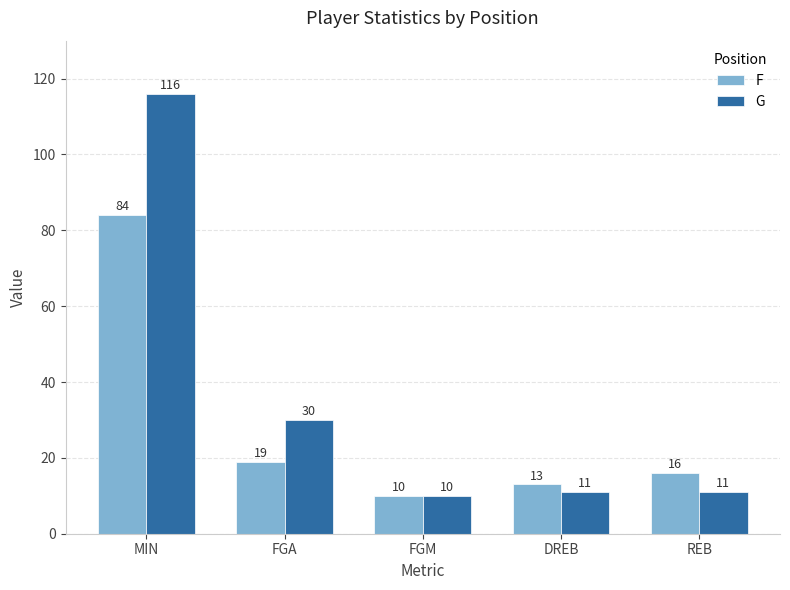

True or false: F has a value of 18 at FGM.

False